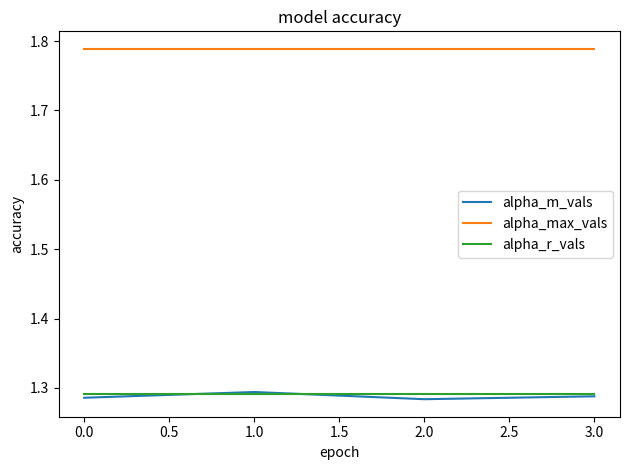

Which series has the largest total across all categories?

alpha_max_vals